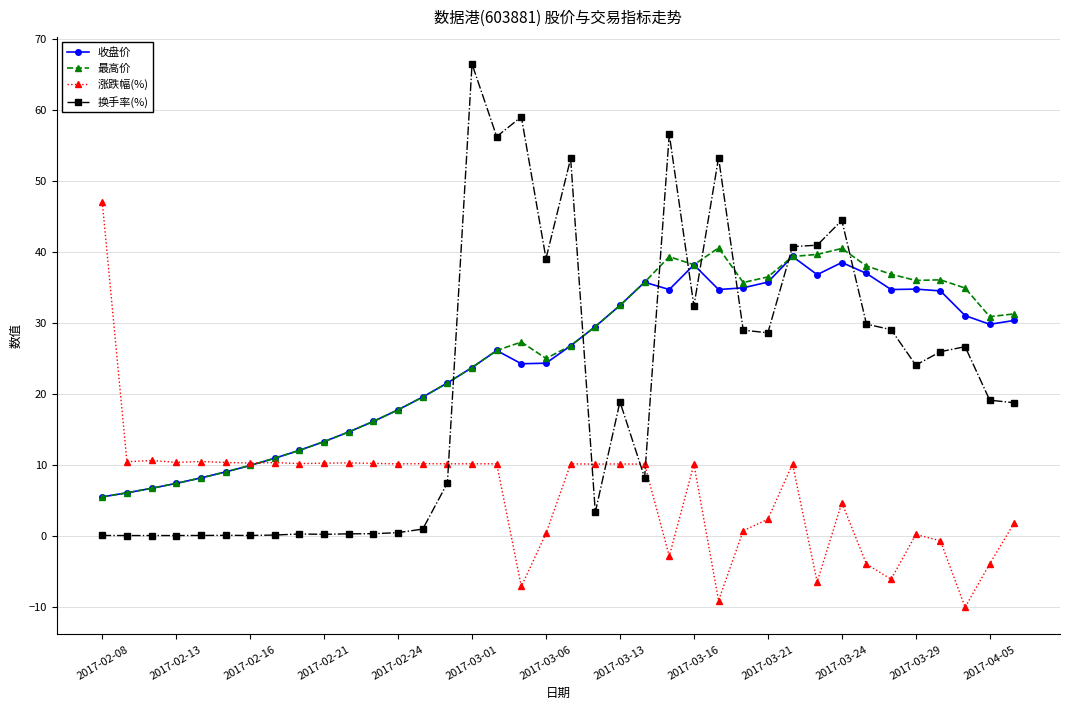

Rank the series by their maximum value, from lowest to highest.

收盘价, 最高价, 涨跌幅(%), 换手率(%)